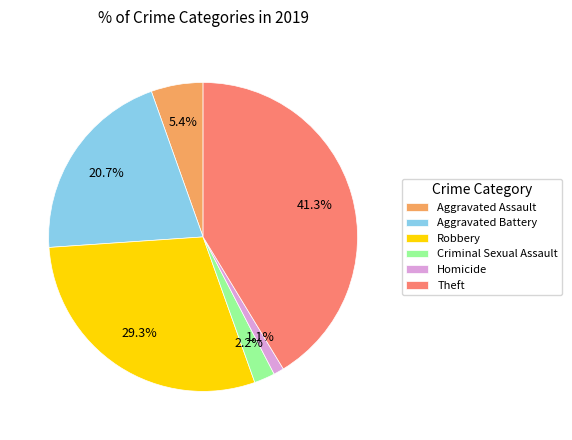

Is there a majority slice in this chart?

No